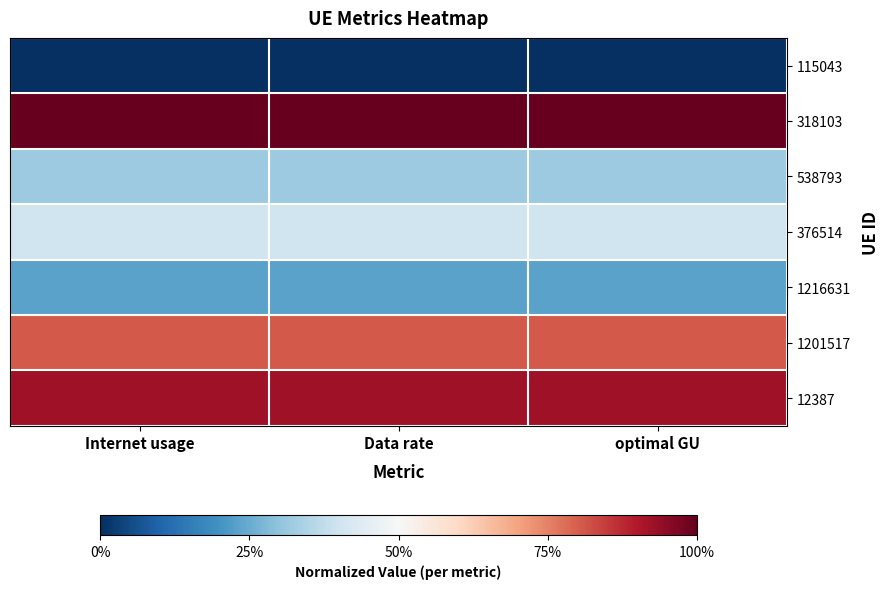

Reading left to right, transcribe all the data shown in this chart.

115043: Internet usage=0.0	Data rate=0.0	optimal GU=0.0
318103: Internet usage=1.0	Data rate=1.0	optimal GU=1.0
538793: Internet usage=0.3	Data rate=0.3	optimal GU=0.3
376514: Internet usage=0.4	Data rate=0.4	optimal GU=0.4
1216631: Internet usage=0.2	Data rate=0.2	optimal GU=0.2
1201517: Internet usage=0.8	Data rate=0.8	optimal GU=0.8
12387: Internet usage=0.9	Data rate=0.9	optimal GU=0.9